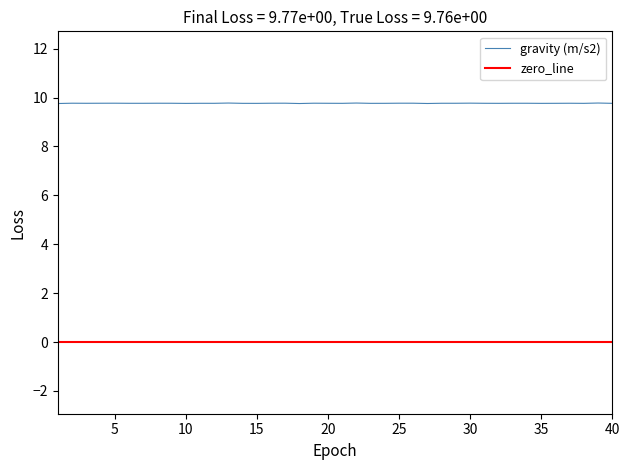

What is the highest value of the gravity (m/s2) series?

9.8